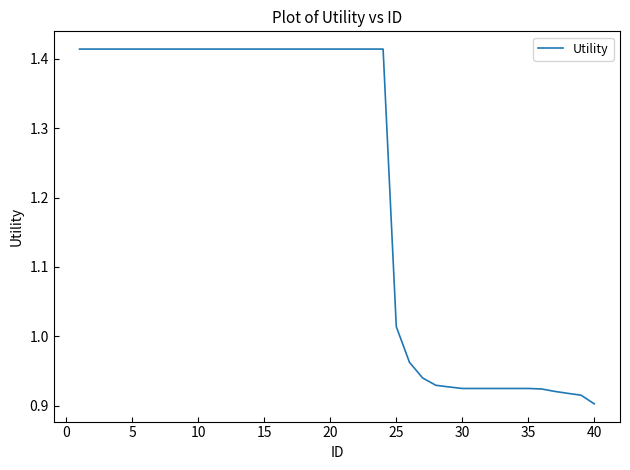

What is the sum of all values?

48.8